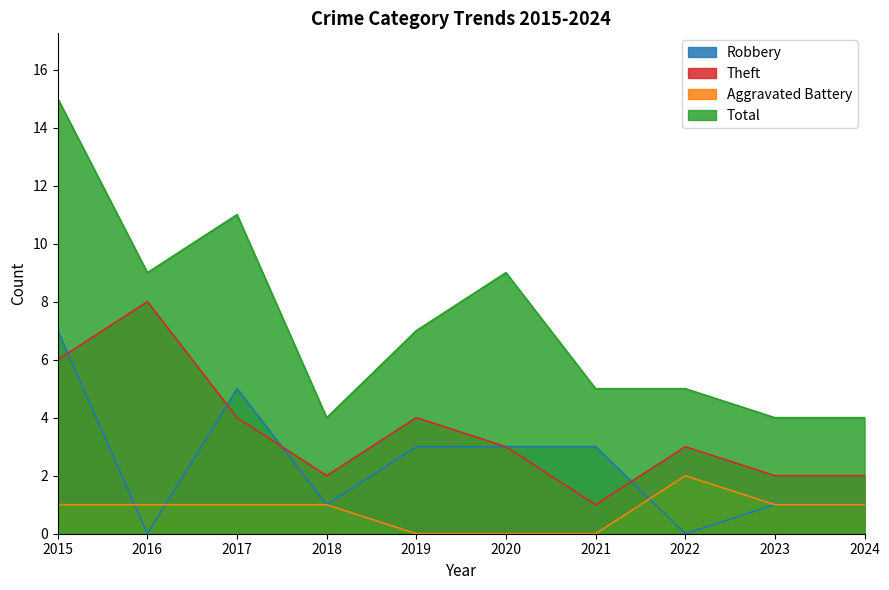

How many lines are shown in the chart?

4